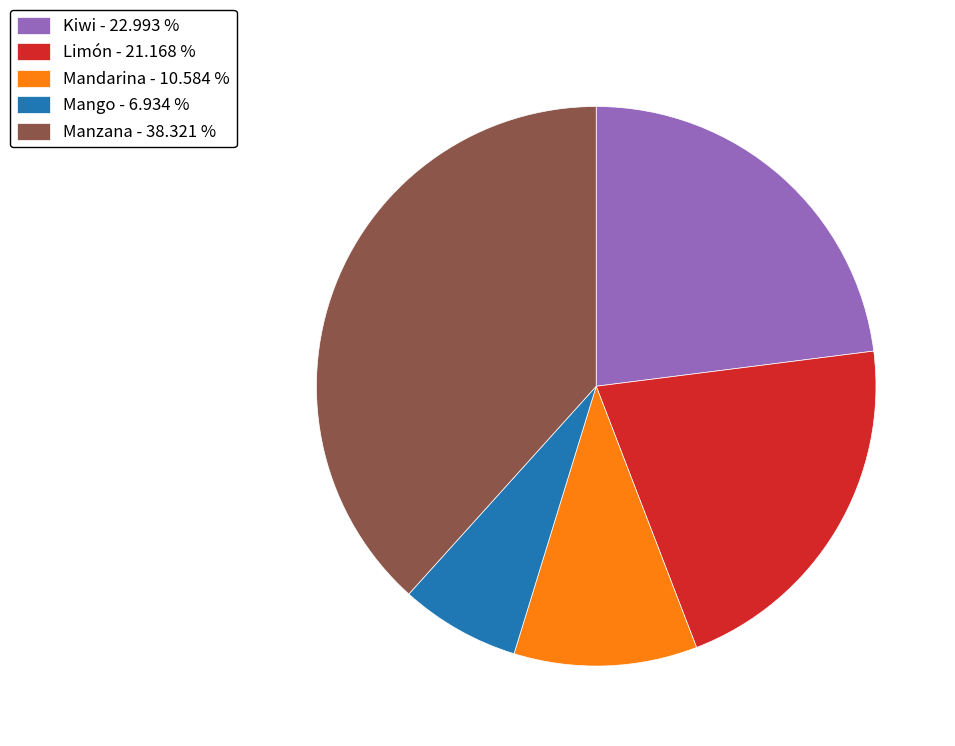

Which slice is the largest?

Manzana - 38.321 %